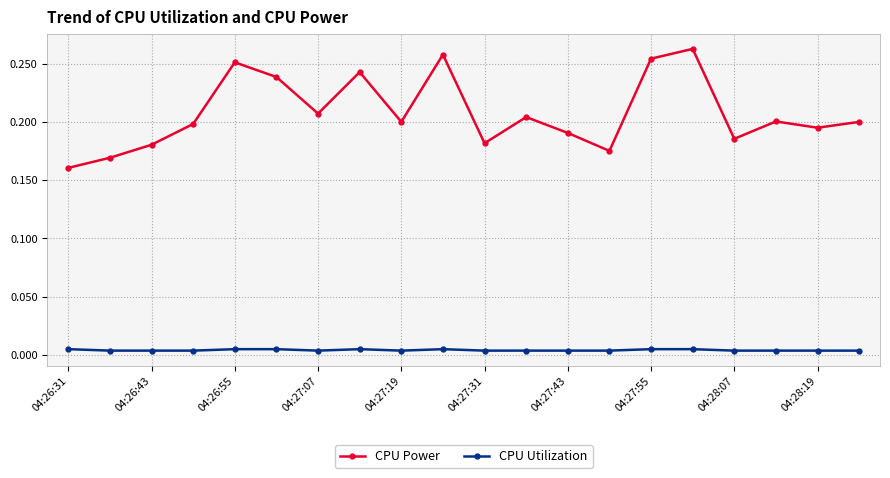

True or false: CPU Utilization has more than 1 points higher than both neighbors.

True